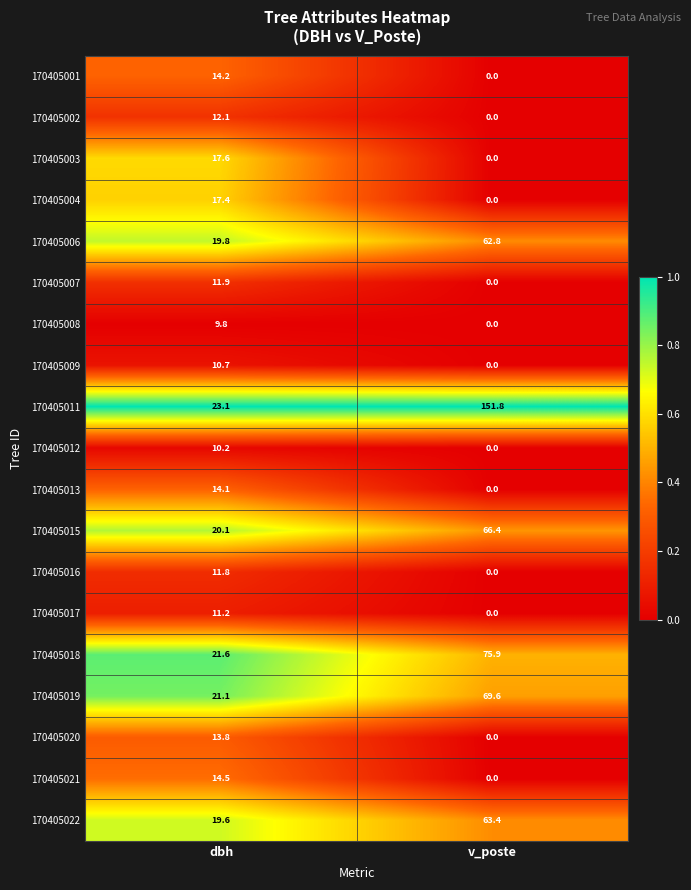

Where does the 170405019 series first go above 69?

v_poste